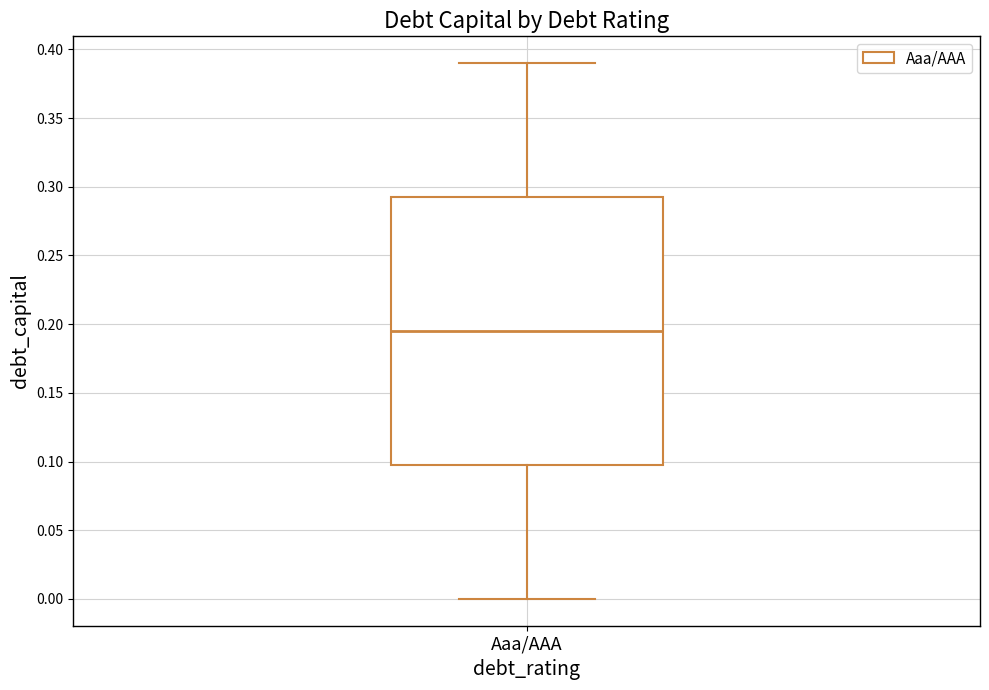

Transcribe this box plot: give where the median line is, the range the box spans, and where the two whiskers end, as read against the y-axis. The values are not printed on the chart, so give them approximately, as read against the axis.

median 0.195, box 0.100 to 0.295, whiskers 0.000 to 0.390